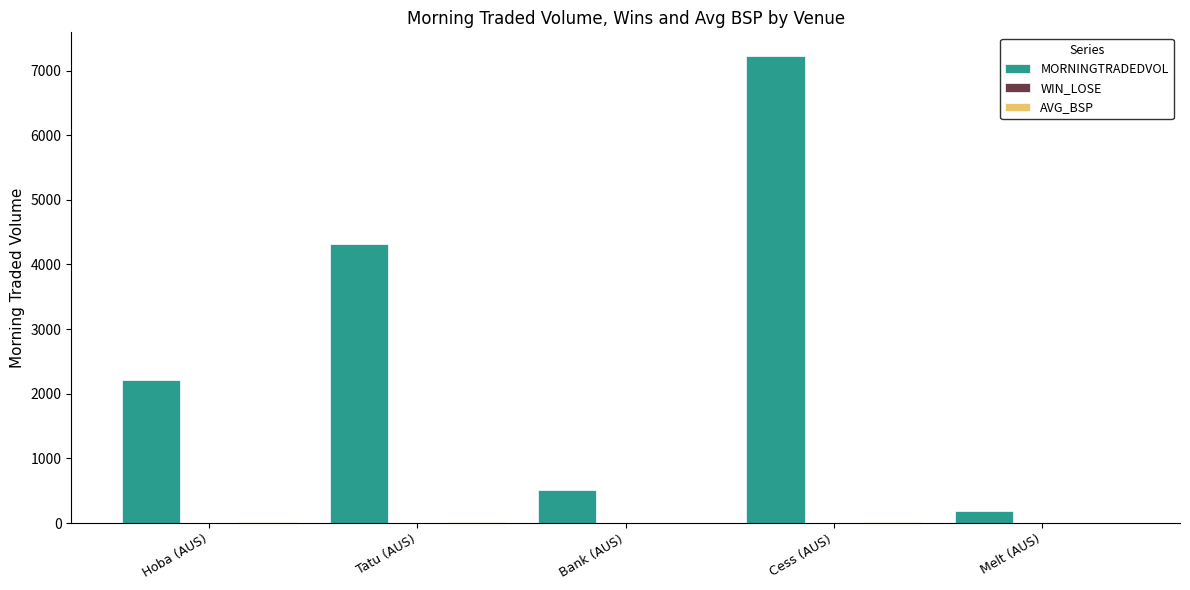

Count the number of categories in the chart.

5